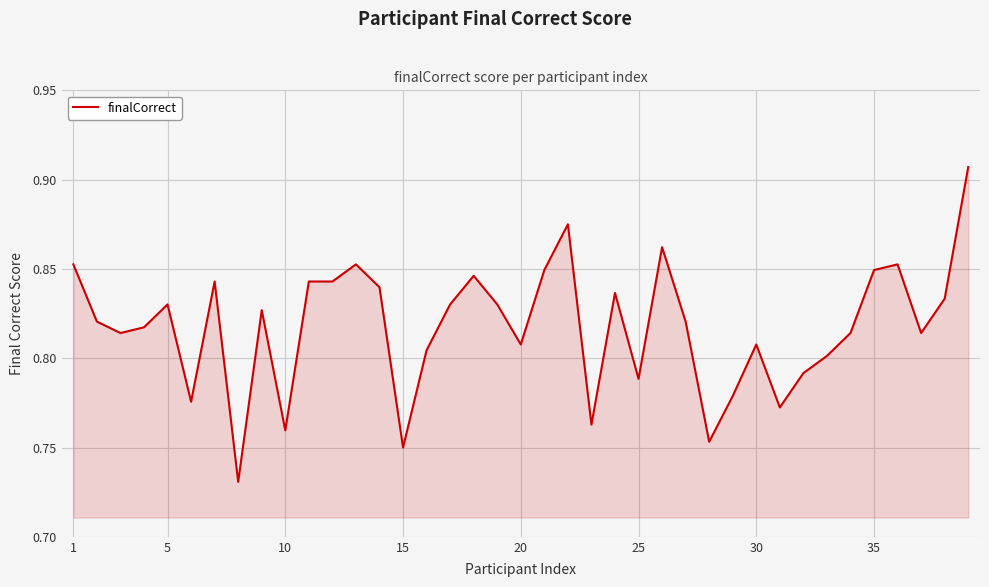

How many values are between 0 and 1?

39